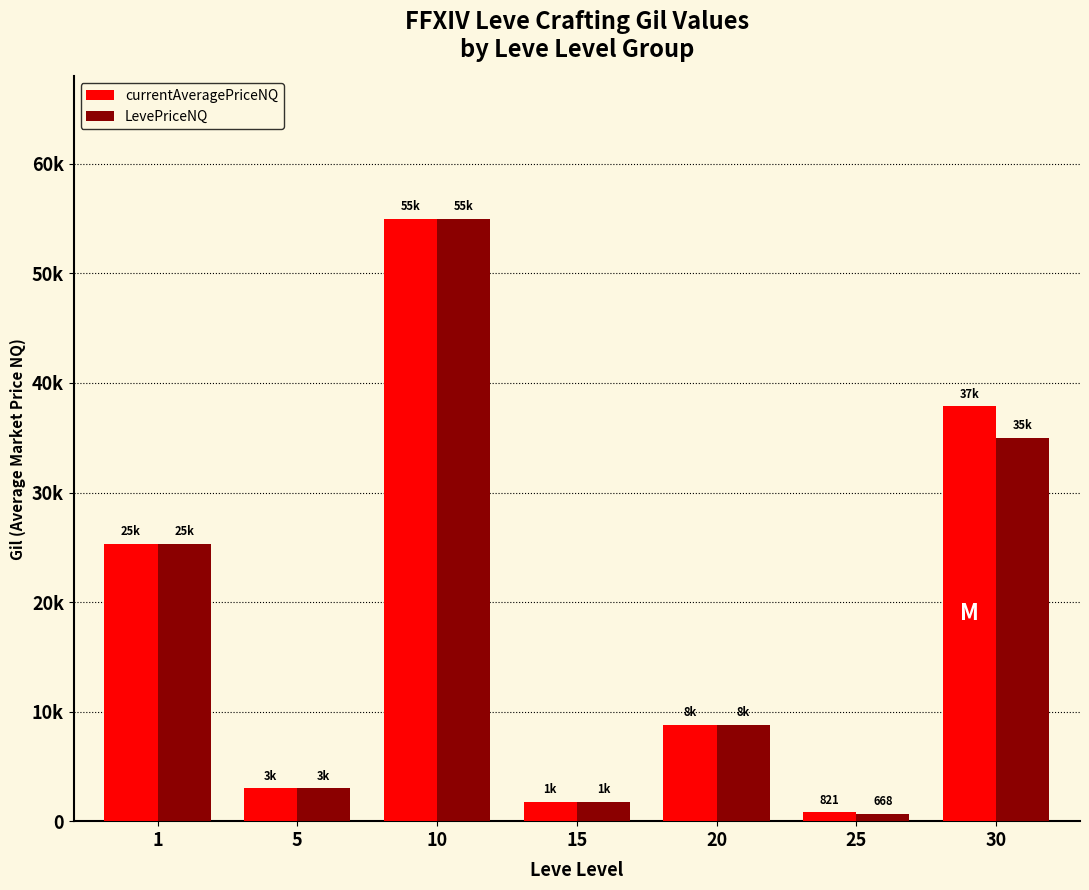

At which category is the sum across all series the highest?

10